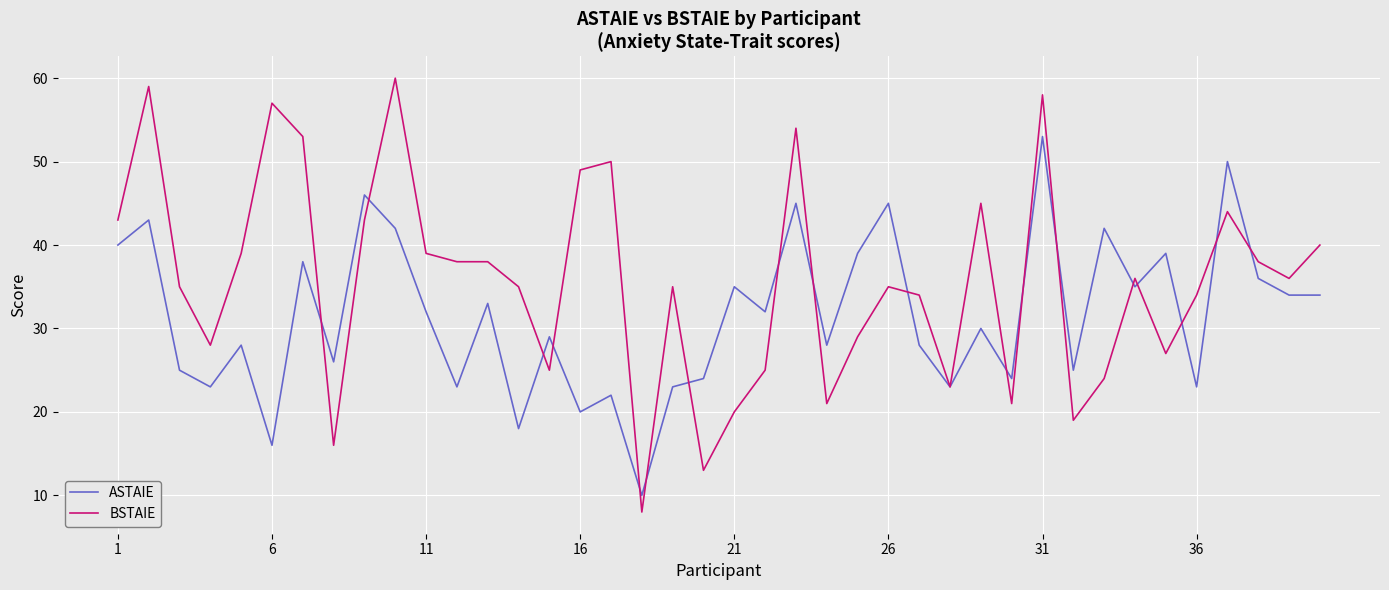

How many series are shown in this chart?

2